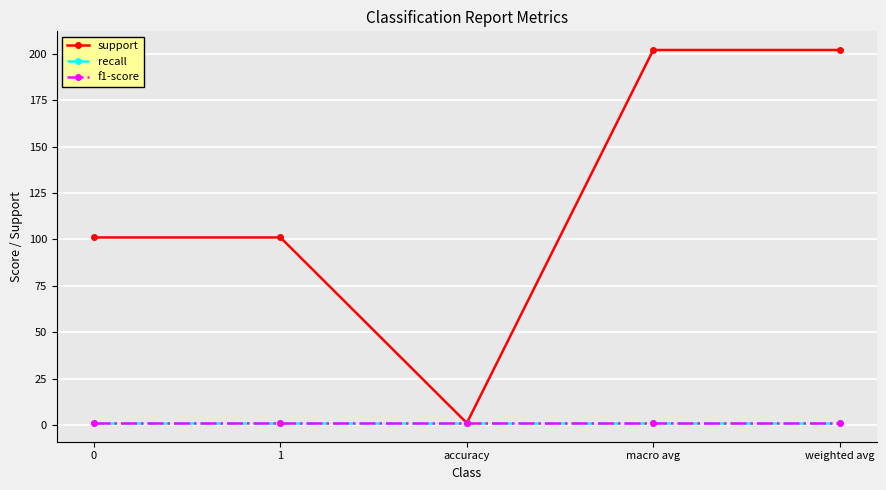

List the labels in order of support value, smallest first.

accuracy, 0, 1, macro avg, weighted avg